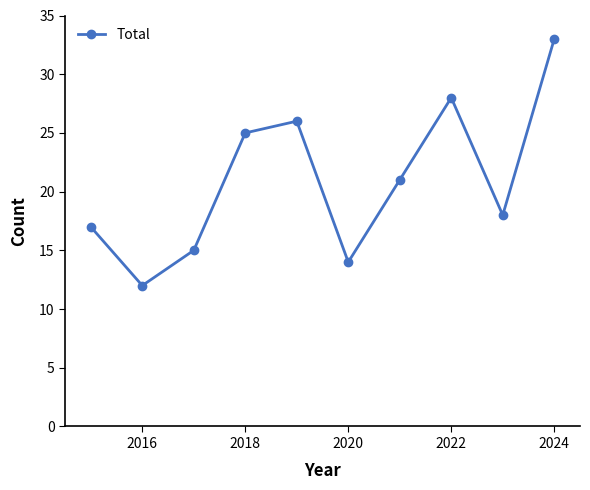

What is the sum of all values?

209